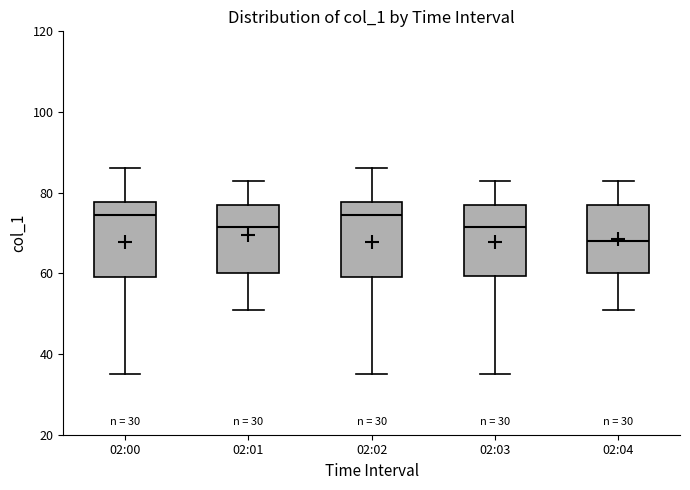

Where is the lower edge of the box for 02:03 on the y-axis? The values are not printed on the chart, so give them approximately, as read against the axis.

60